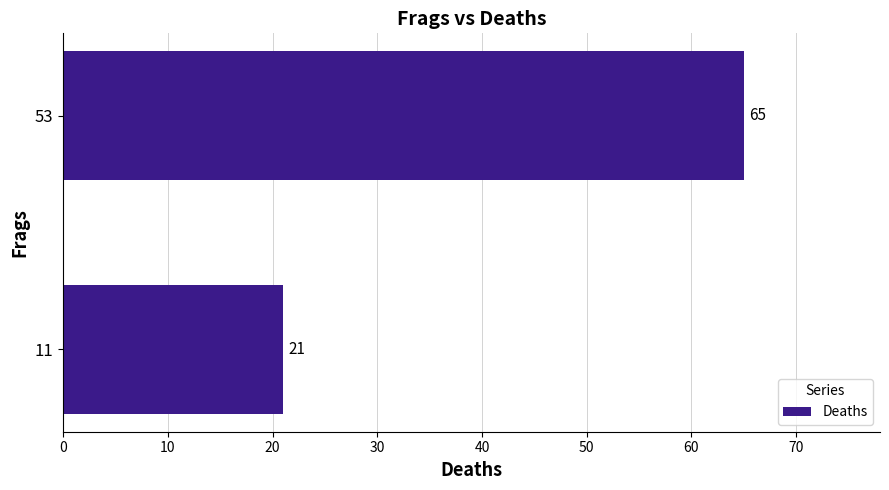

Which has a higher value, 53 or 11?

53